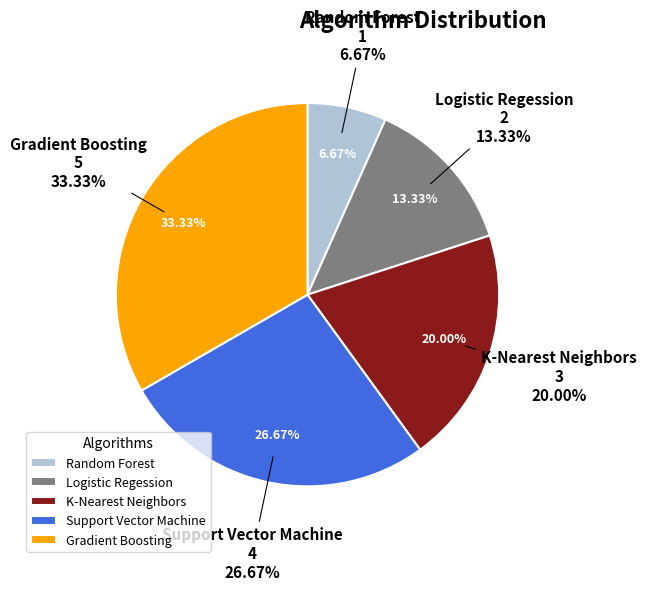

To the nearest percent, what portion does K-Nearest Neighbors represent?

20%